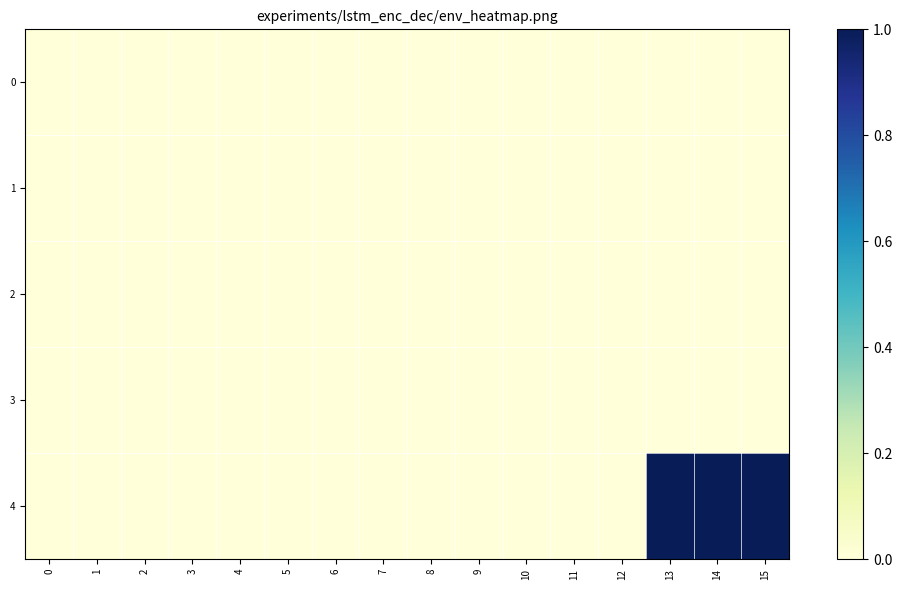

Which series has the largest total across all categories?

4